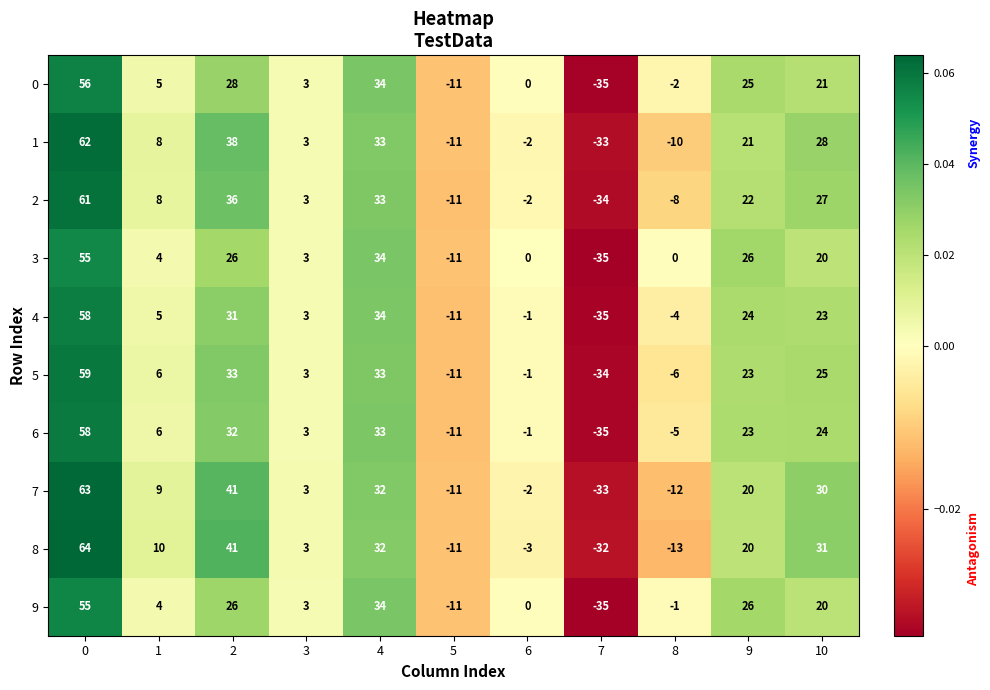

At which label is 8 closest to 16?

9